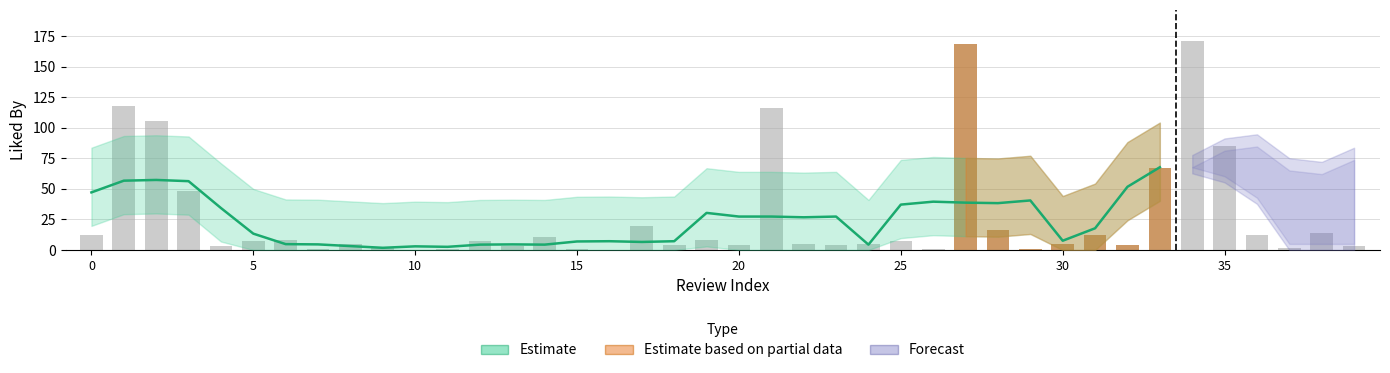

The value at 21 is 33. True or false?

False